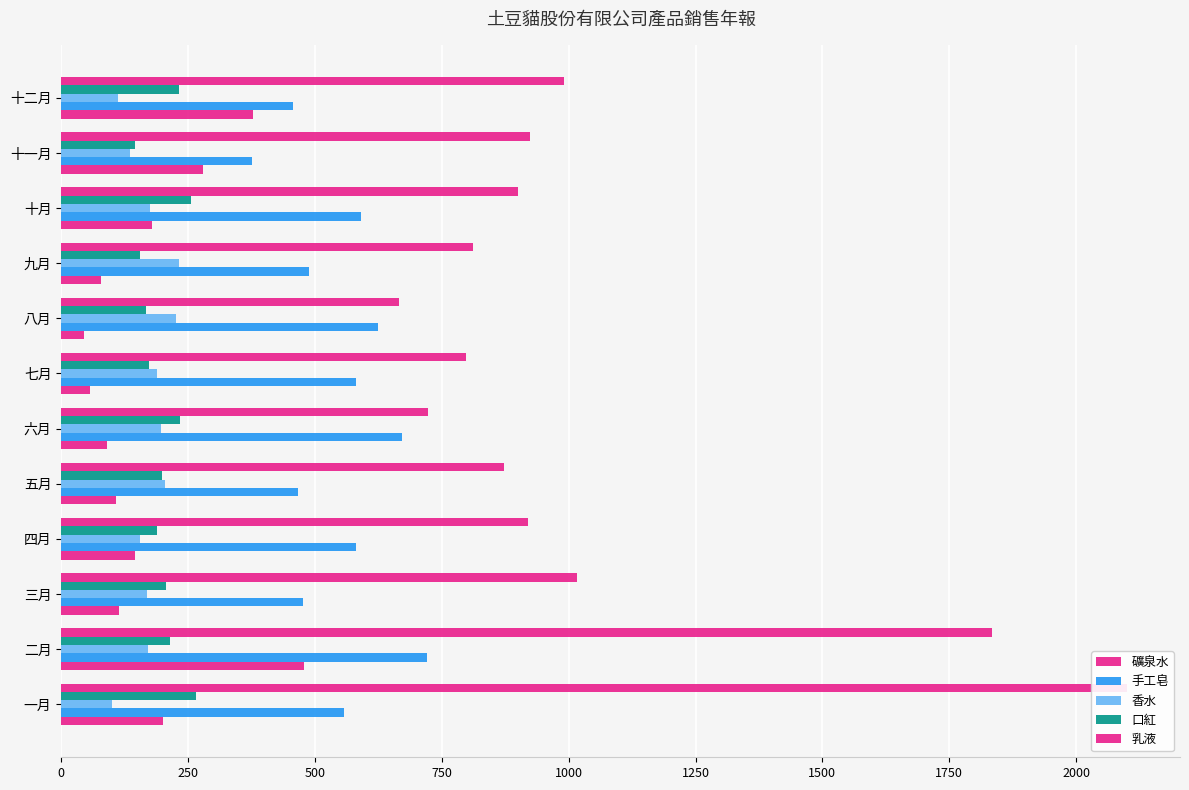

Reading left to right, transcribe all the data shown in this chart.

礦泉水: 200	478	114	145	108	90	56	45	79	178	280	378
手工皂: 558	721	477	580	466	672	581	624	489	590	376	457
香水: 100	170	168	155	205	196	188	226	231	174	135	111
口紅: 265	215	207	188	199	234	173	166	155	256	145	232
乳液: 2100	1834	1017	920	872	723	798	666	812	900	923	990